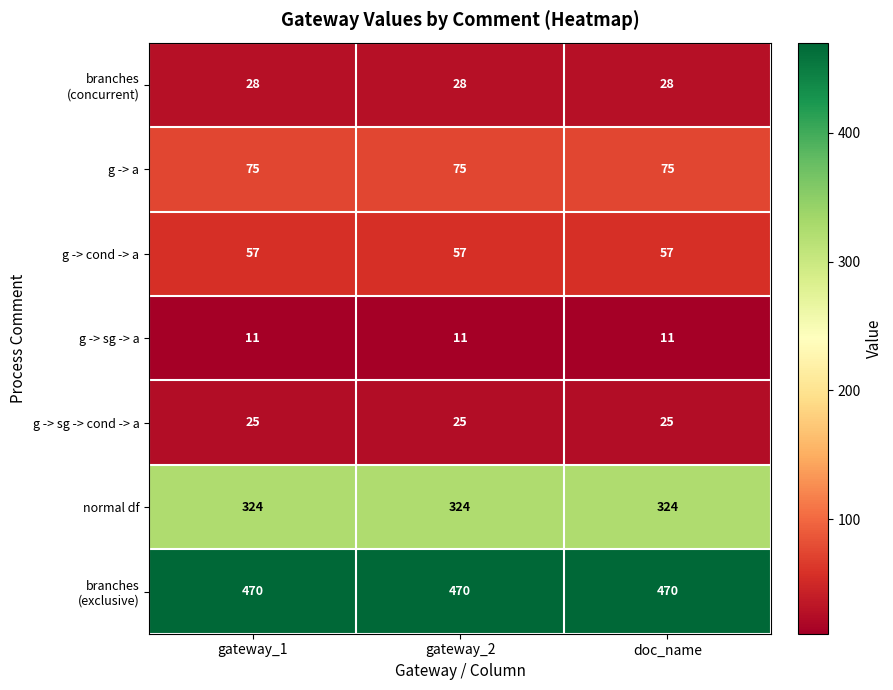

What is the lowest value of the g -> a series?

75